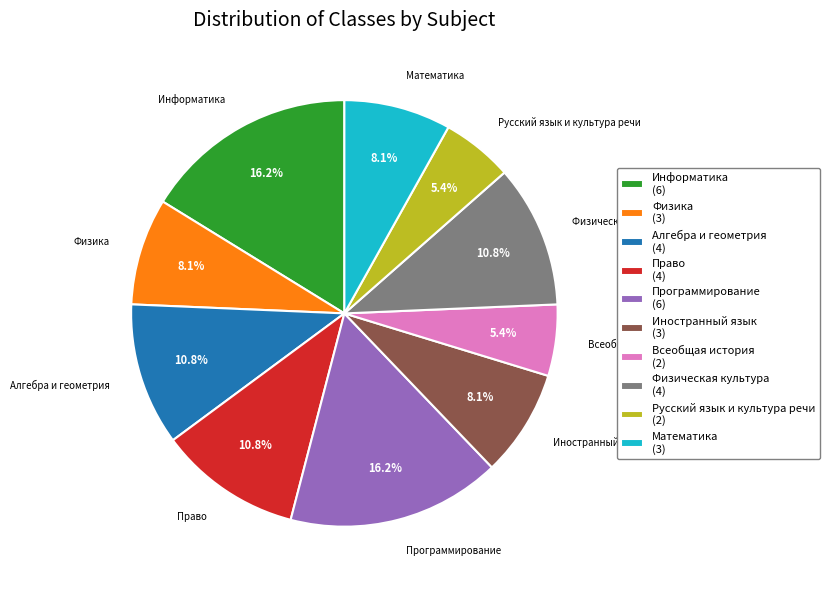

To the nearest percent, what is the combined percentage of Физика and Физическая культура?

19%